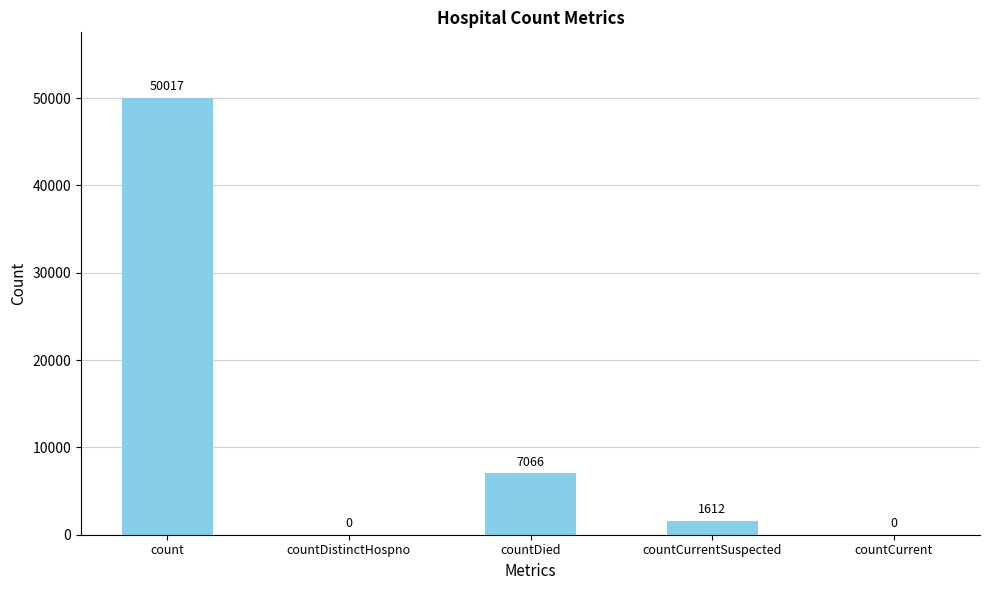

What is the maximum value shown in the chart?

50017